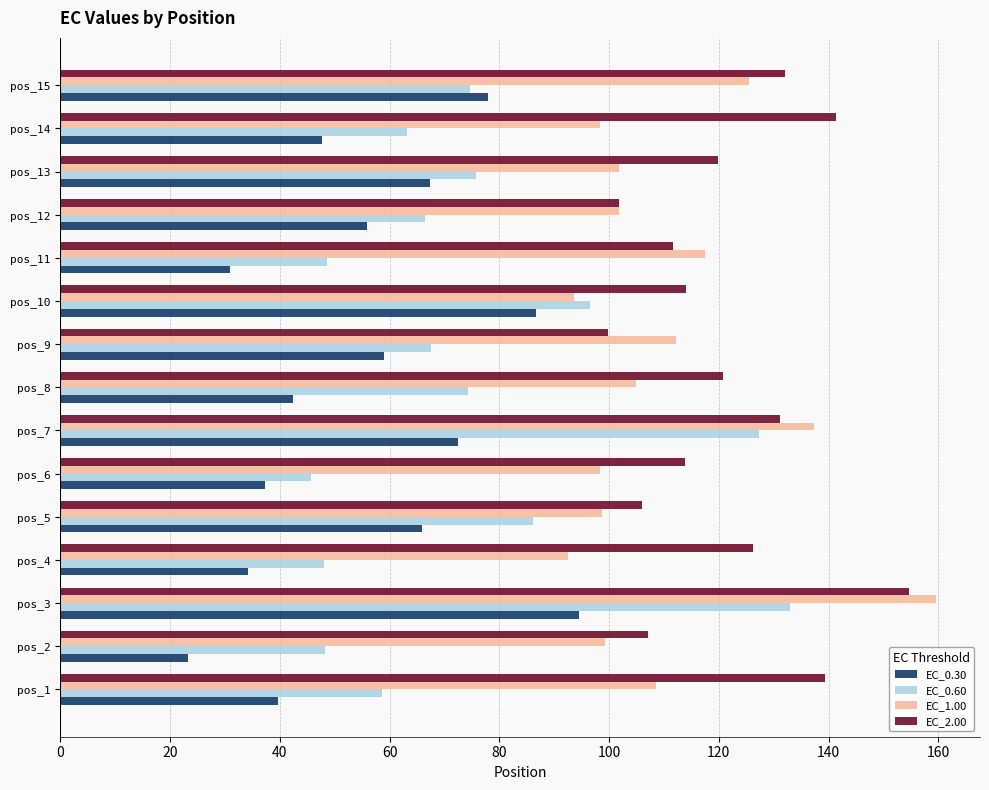

True or false: EC_2.00 has a value of 33.5 at pos_14.

False